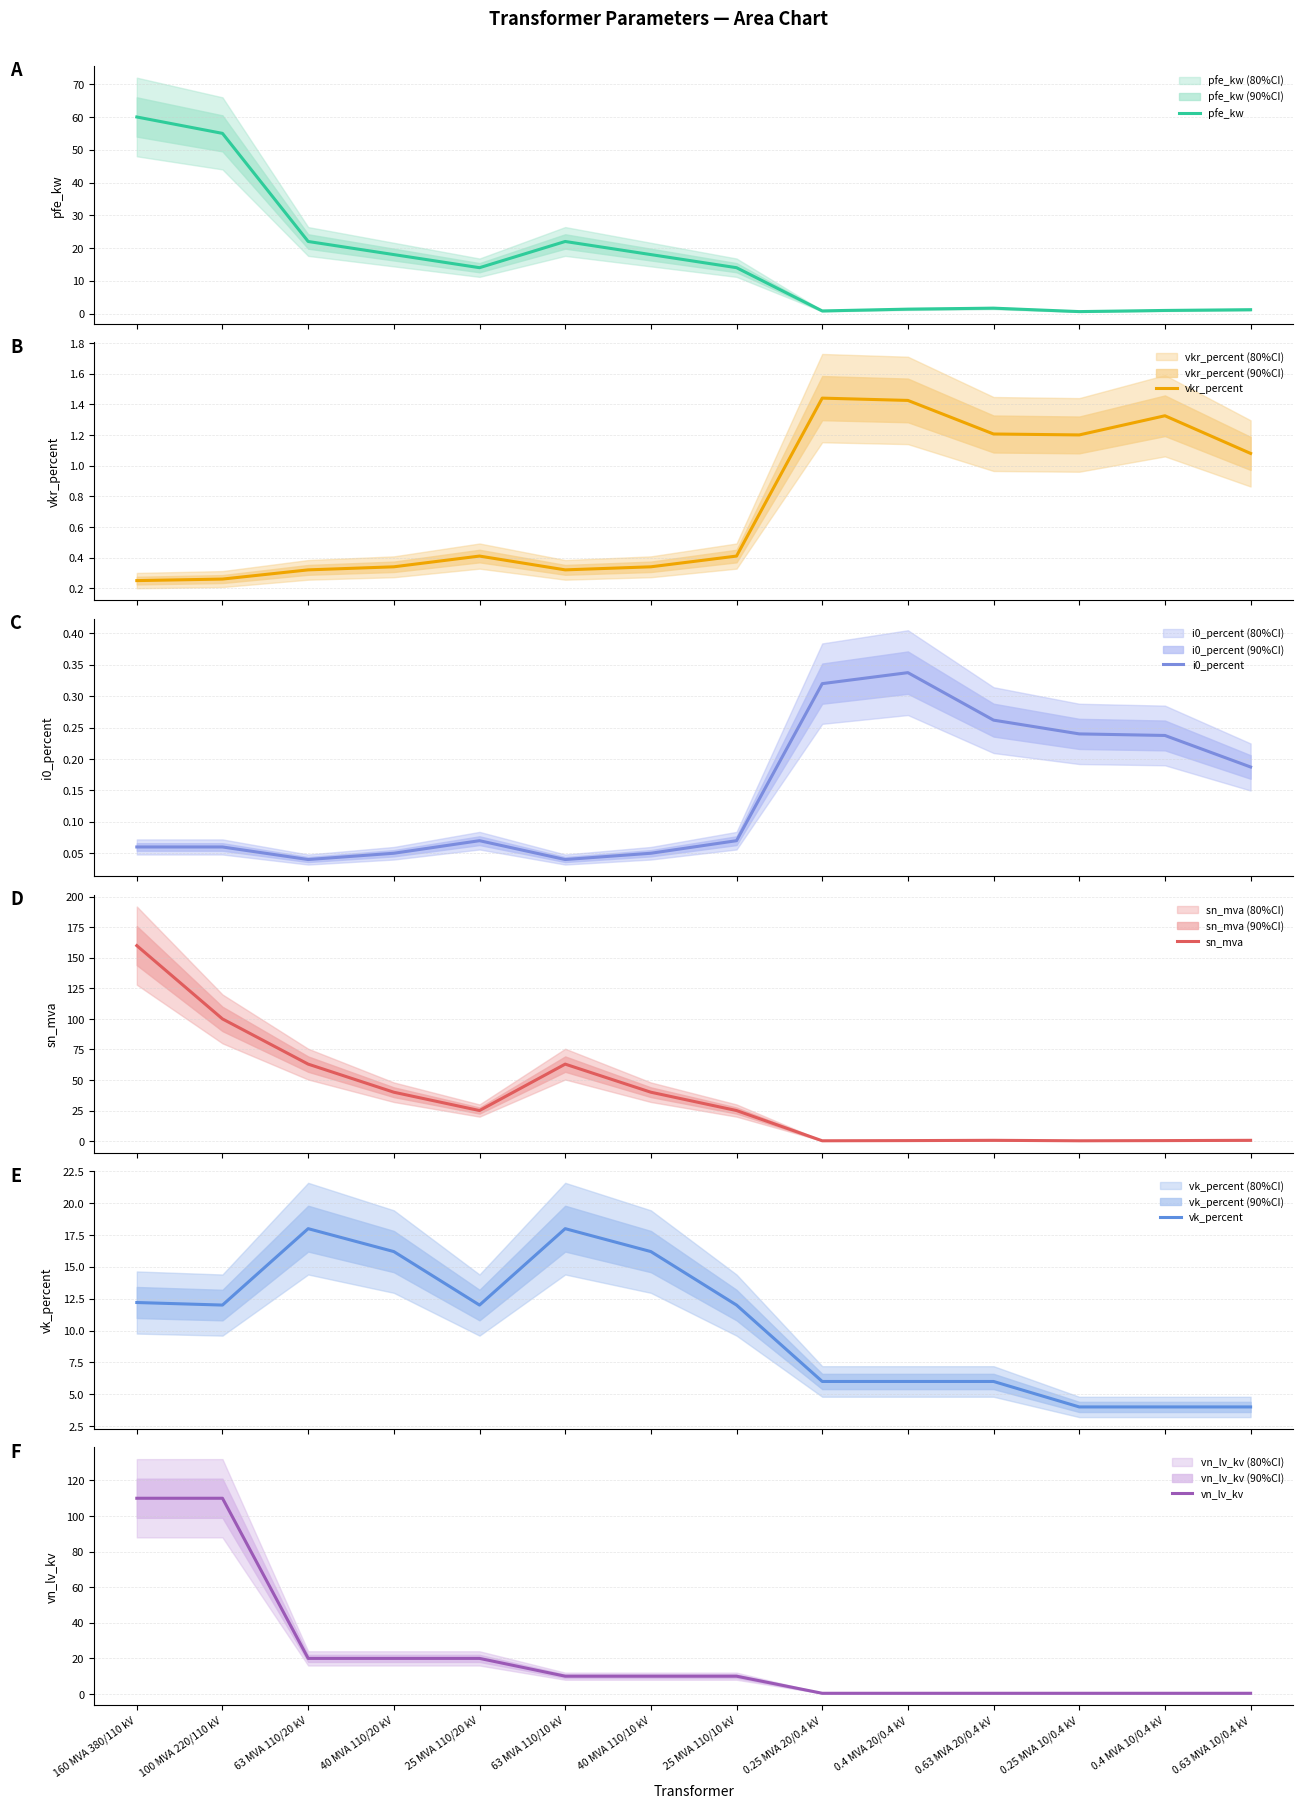

What are all the series names shown in the legend?

pfe_kw, vkr_percent, i0_percent, sn_mva, vk_percent, vn_lv_kv